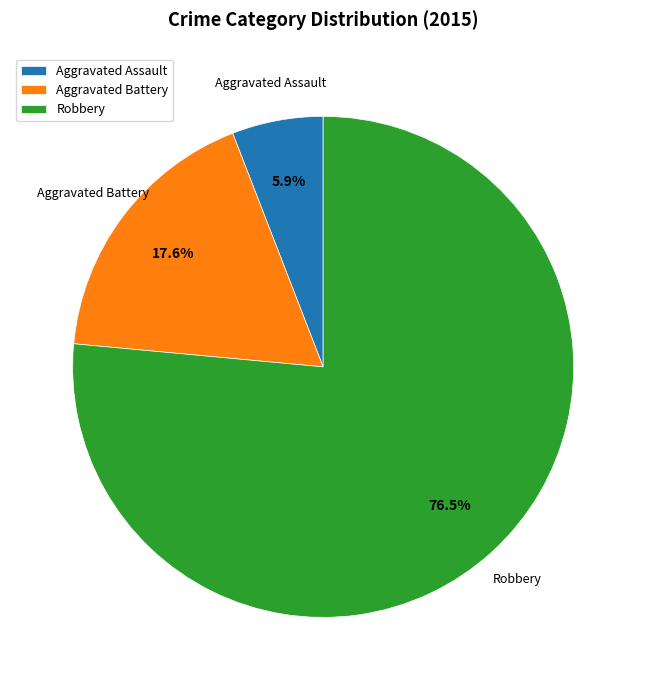

Does Aggravated Battery account for over 50% of the chart?

No